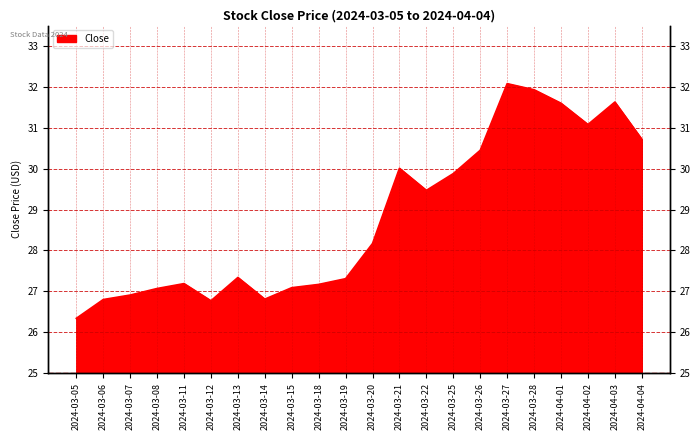

List the labels in order of value, smallest first.

2024-03-05, 2024-03-12, 2024-03-06, 2024-03-14, 2024-03-07, 2024-03-08, 2024-03-15, 2024-03-18, 2024-03-11, 2024-03-19, 2024-03-13, 2024-03-20, 2024-03-22, 2024-03-25, 2024-03-21, 2024-03-26, 2024-04-04, 2024-04-02, 2024-04-01, 2024-04-03, 2024-03-28, 2024-03-27